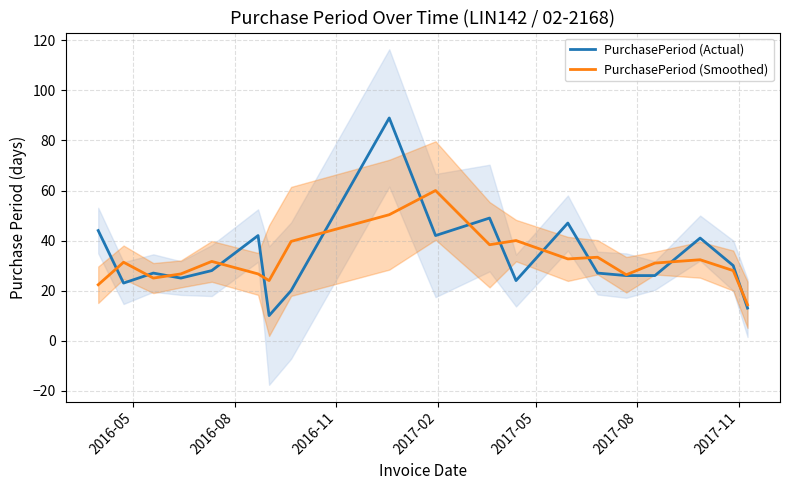

What is the label of the 3rd point from the left?

2016-11